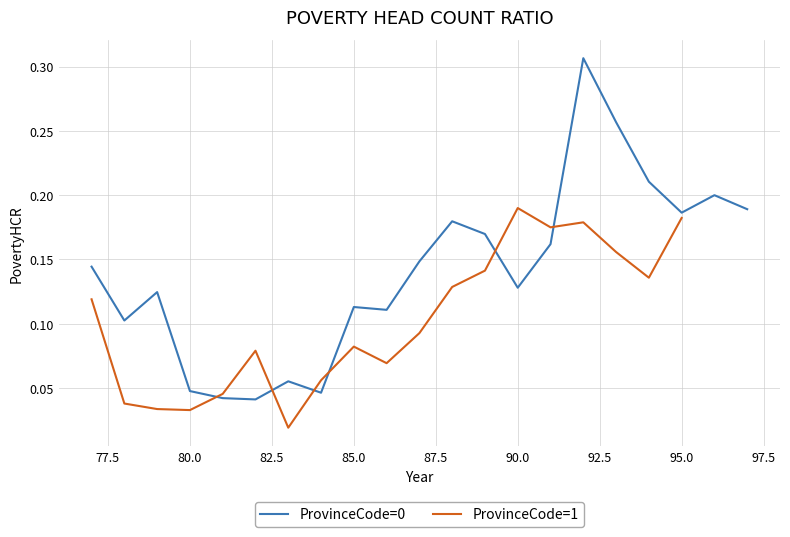

Count the values in the range 0 to 1.

21